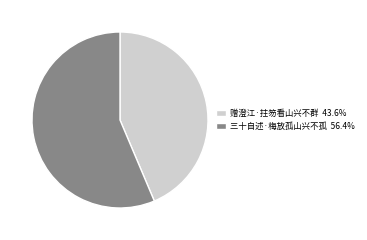

Does 赠澄江·拄笏看山兴不群 43.6% represent more than half of the total?

No